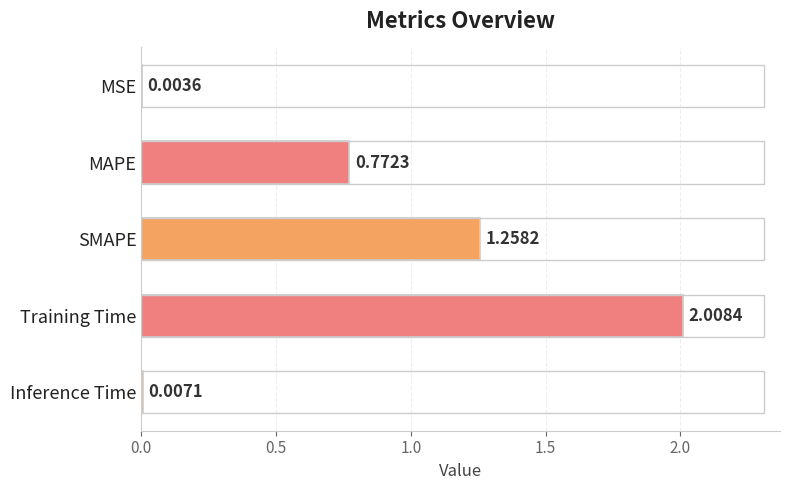

Between Inference Time and MSE, which is larger?

Inference Time